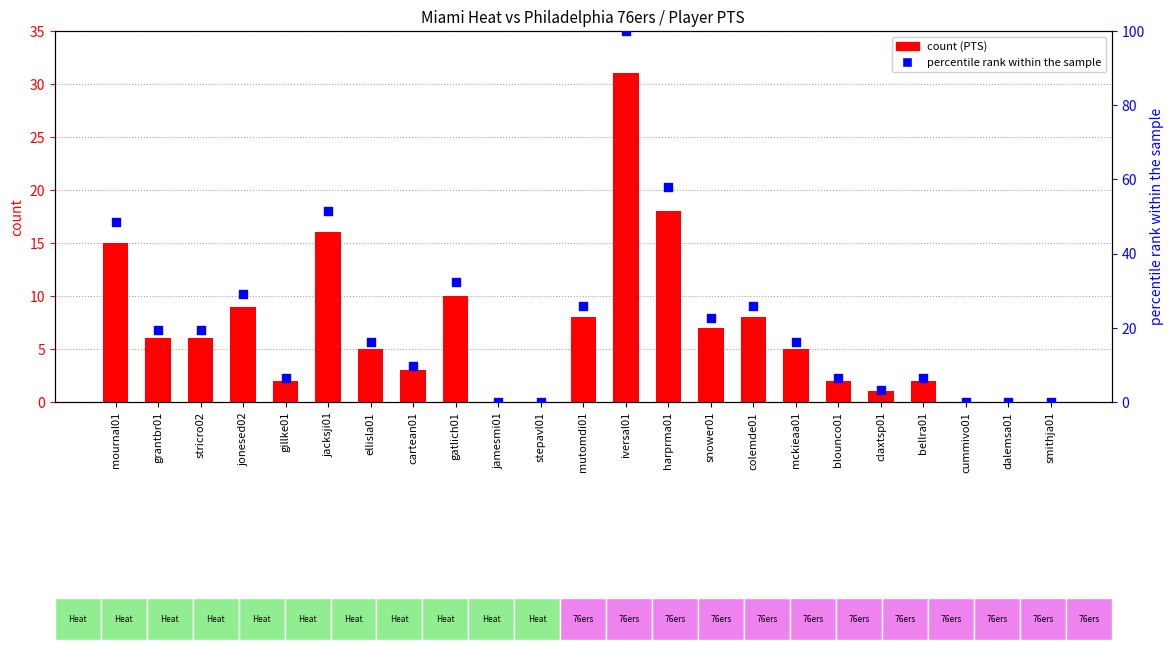

Which series contains the highest Y value?

percentile rank within sample